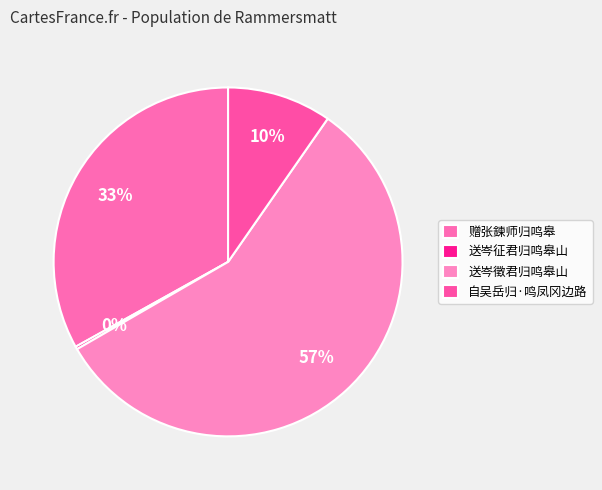

What portion of the pie excludes 自吴岳归·鸣凤冈边路?

90.3%